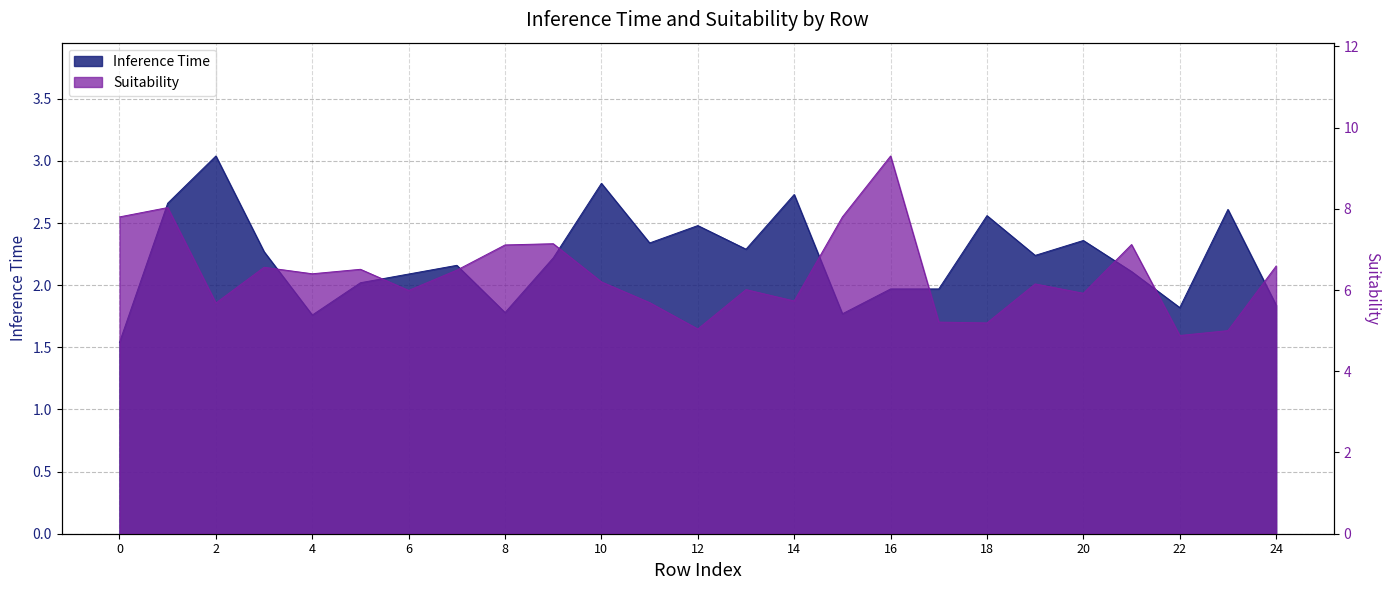

True or false: Suitability has a value of 7.8 at 0.

True